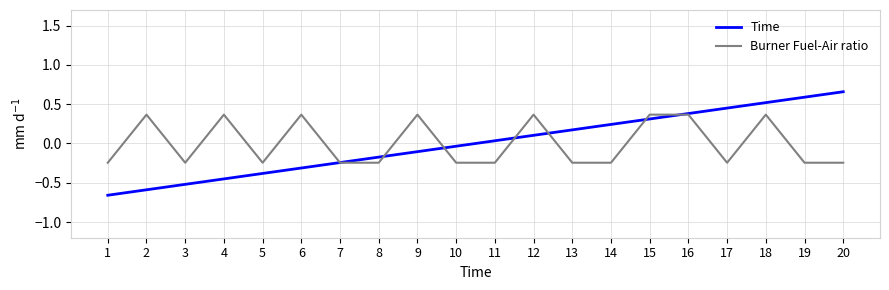

What is the difference between the second highest and minimum values in the Burner Fuel-Air ratio series?

0.6